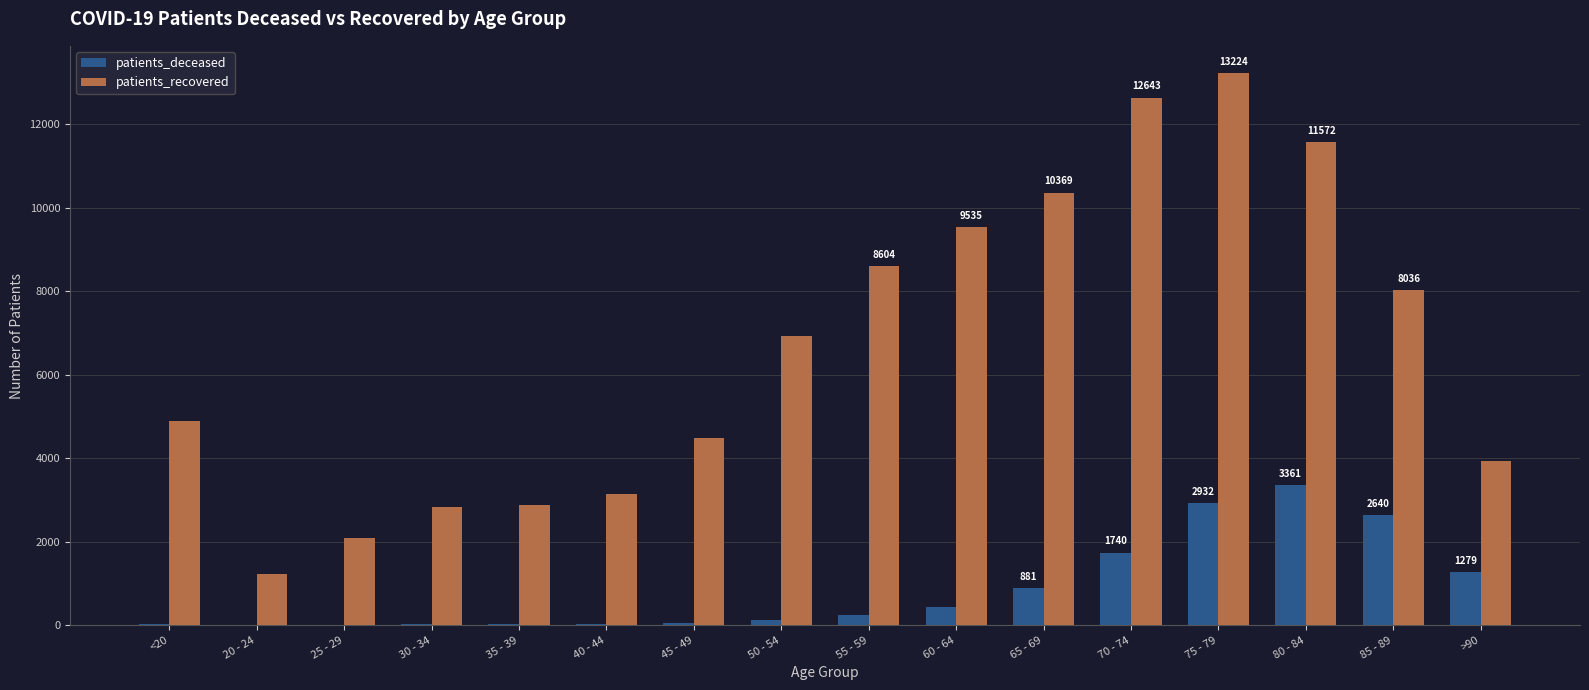

At which label is patients_recovered closest to 7221?

50 - 54